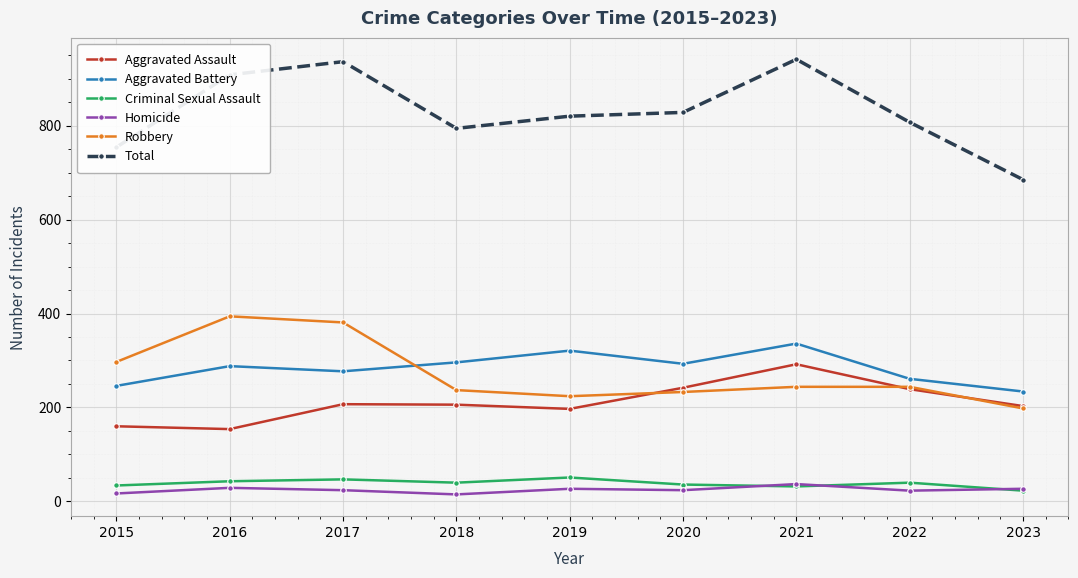

What is the difference between the Aggravated Assault values at 2021 and 2023?

89